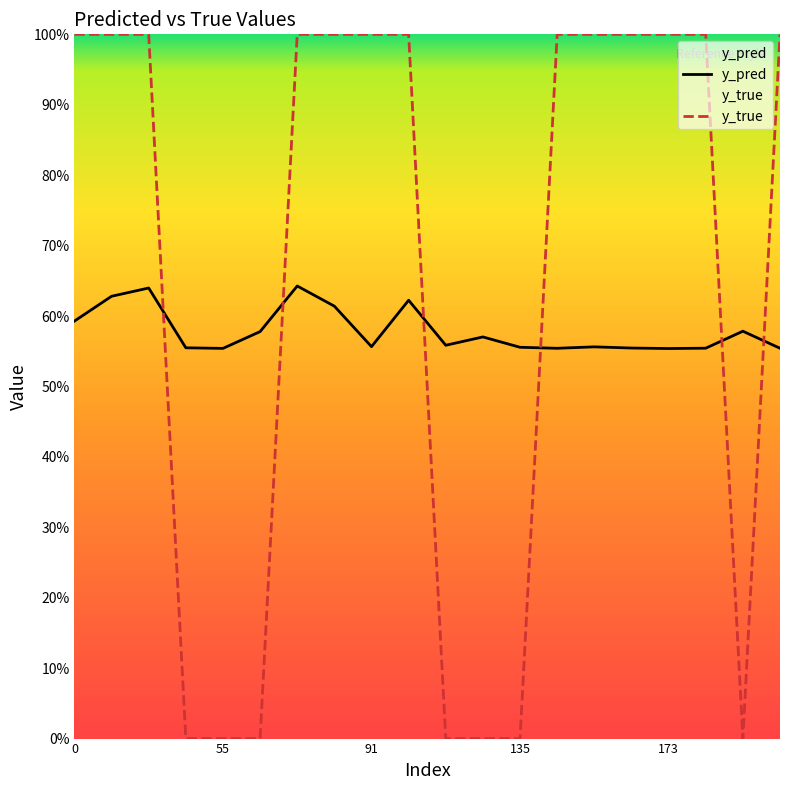

True or false: y_pred has a value of 0.6 at 55.

True